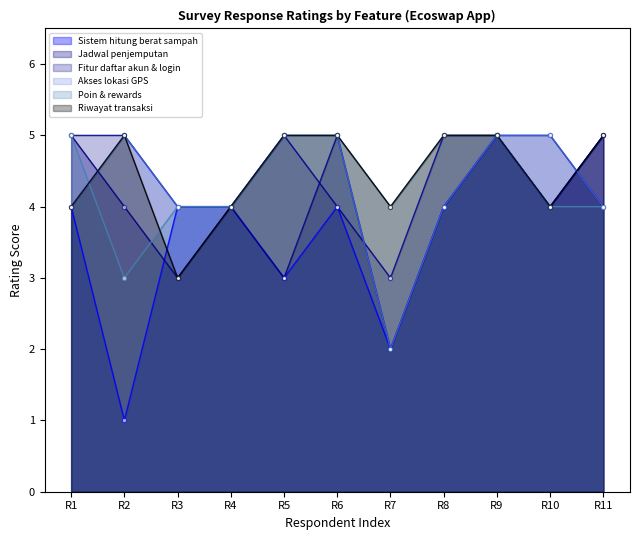

Does the chart have visible grid lines?

No